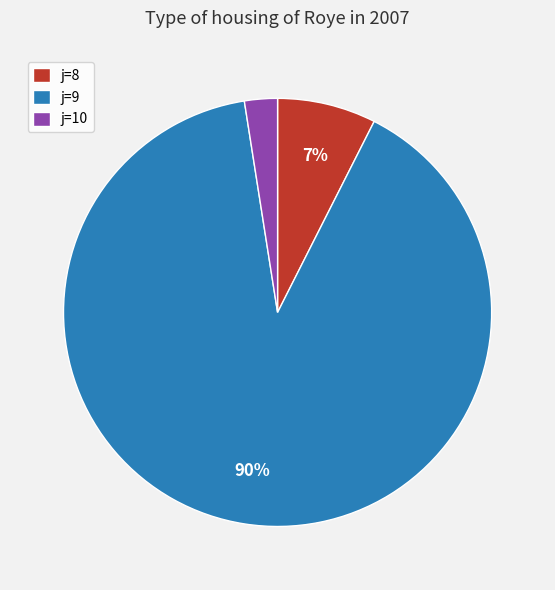

To the nearest percent, what is the combined percentage of j=9 and j=10?

93%